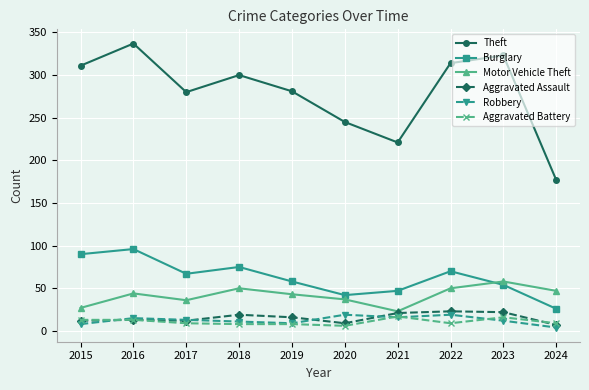

Which label corresponds to the largest value in the chart?

2016